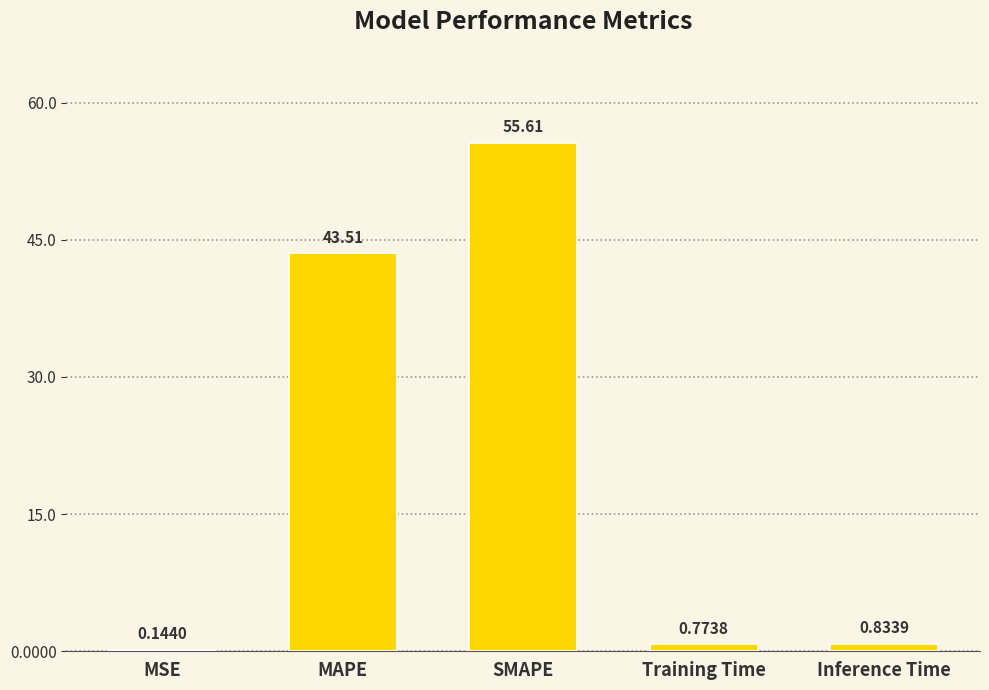

What is the change in value from MAPE to SMAPE?

+12.1